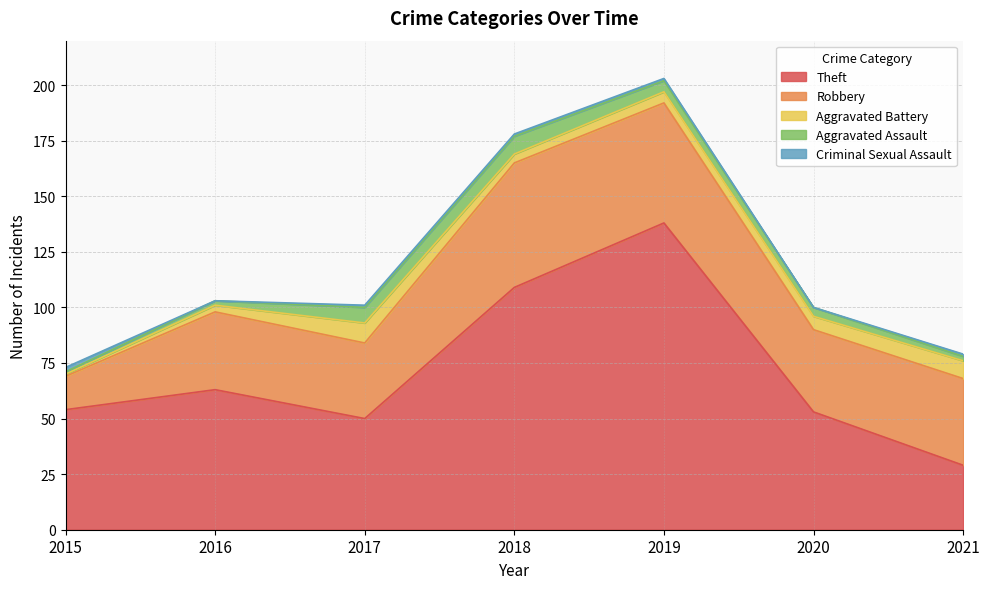

Reading left to right, extract all data points from this chart.

Theft: 2015=54	2016=63	2017=50	2018=109	2019=138	2020=53	2021=29
Robbery: 2015=15	2016=35	2017=34	2018=56	2019=54	2020=37	2021=39
Aggravated Battery: 2015=1	2016=3	2017=9	2018=4	2019=5	2020=6	2021=8
Aggravated Assault: 2015=1	2016=2	2017=7	2018=8	2019=5	2020=4	2021=2
Criminal Sexual Assault: 2015=2	2016=0	2017=1	2018=1	2019=1	2020=0	2021=1